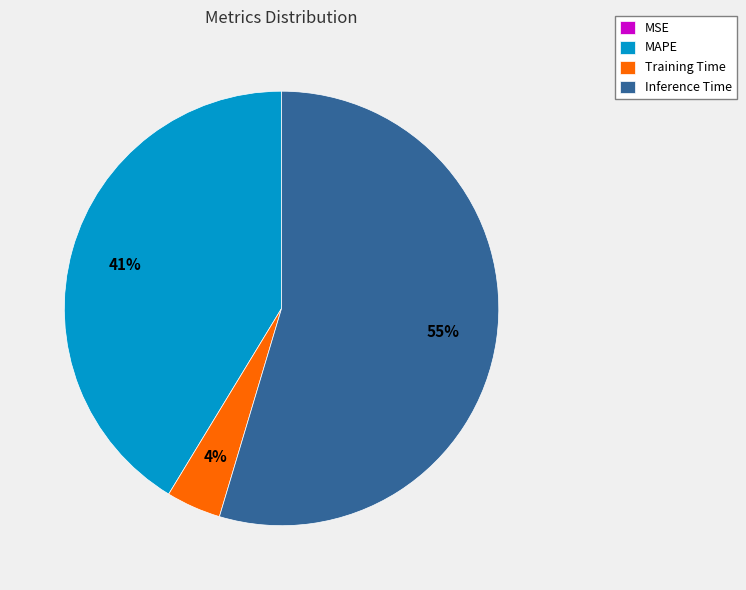

Which has a higher value, MAPE or Training Time?

MAPE